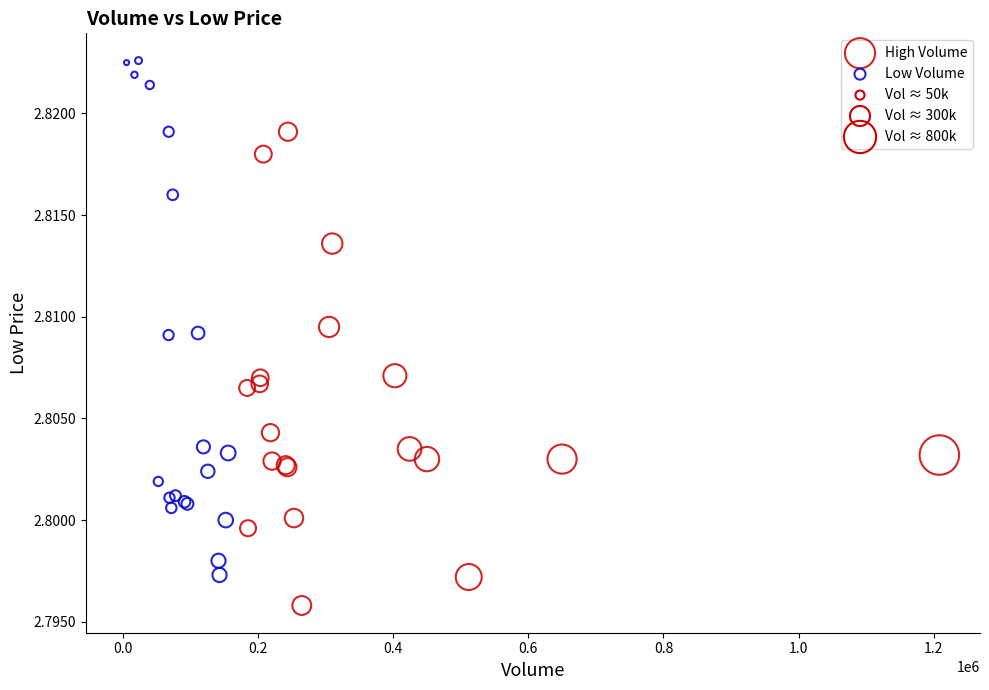

Which series reaches the maximum Y coordinate?

Low Volume